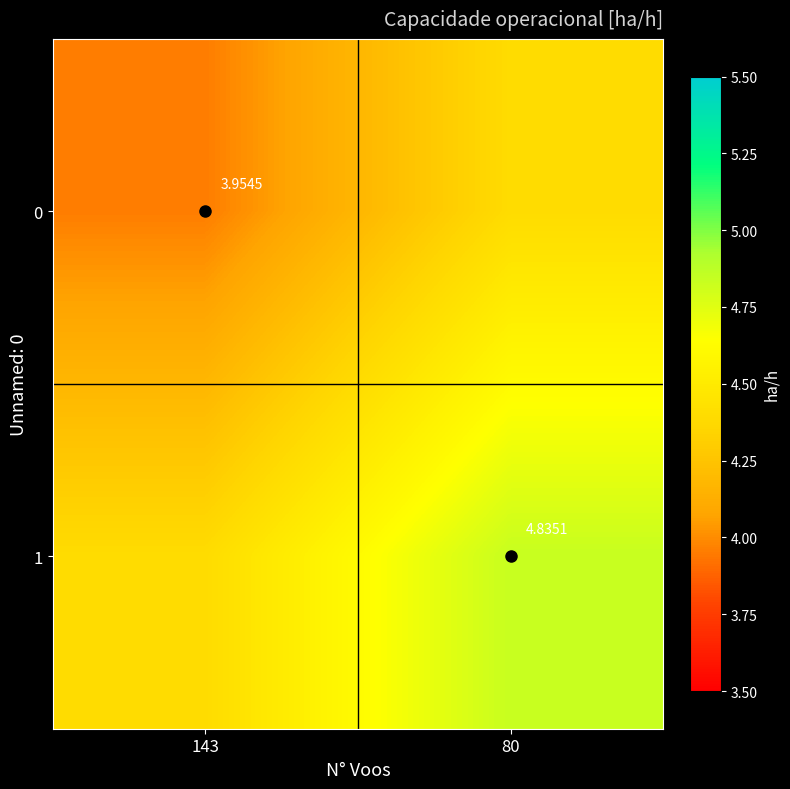

What is the smallest value displayed?

4.0